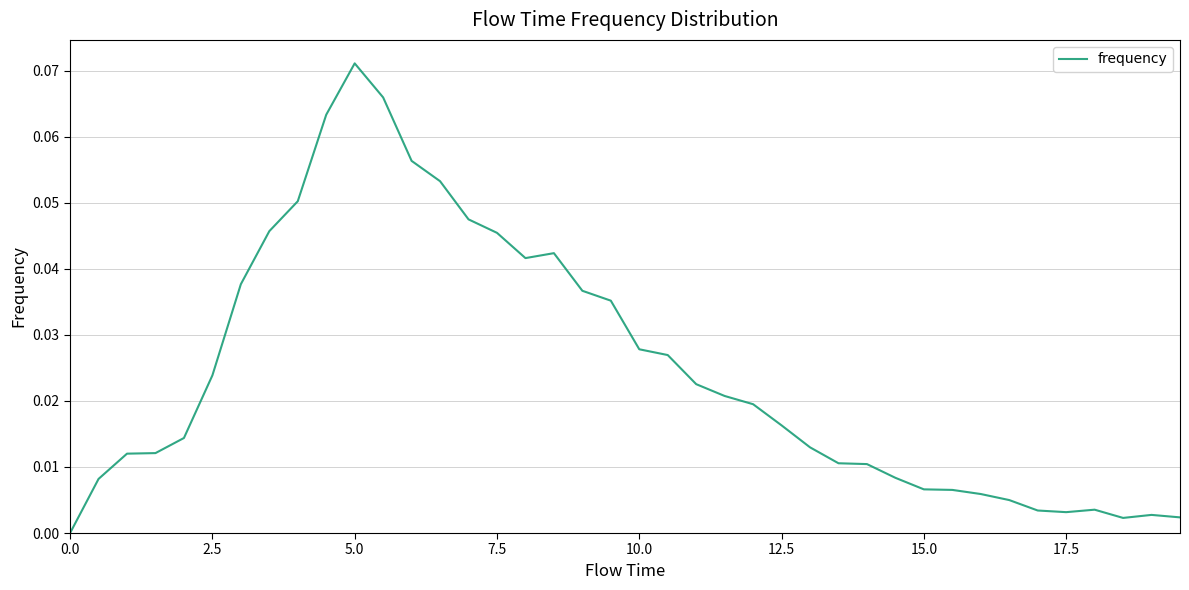

Which category has the highest value across all series?

5.0